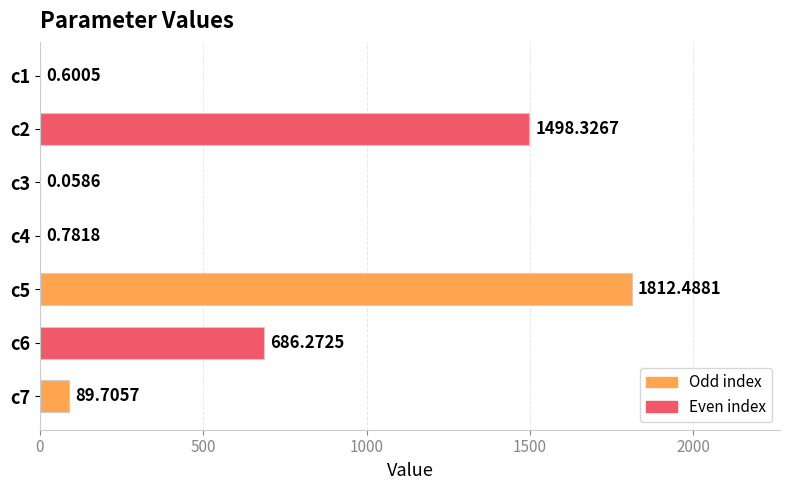

What is the sum of the values at c6 and c3?

686.3